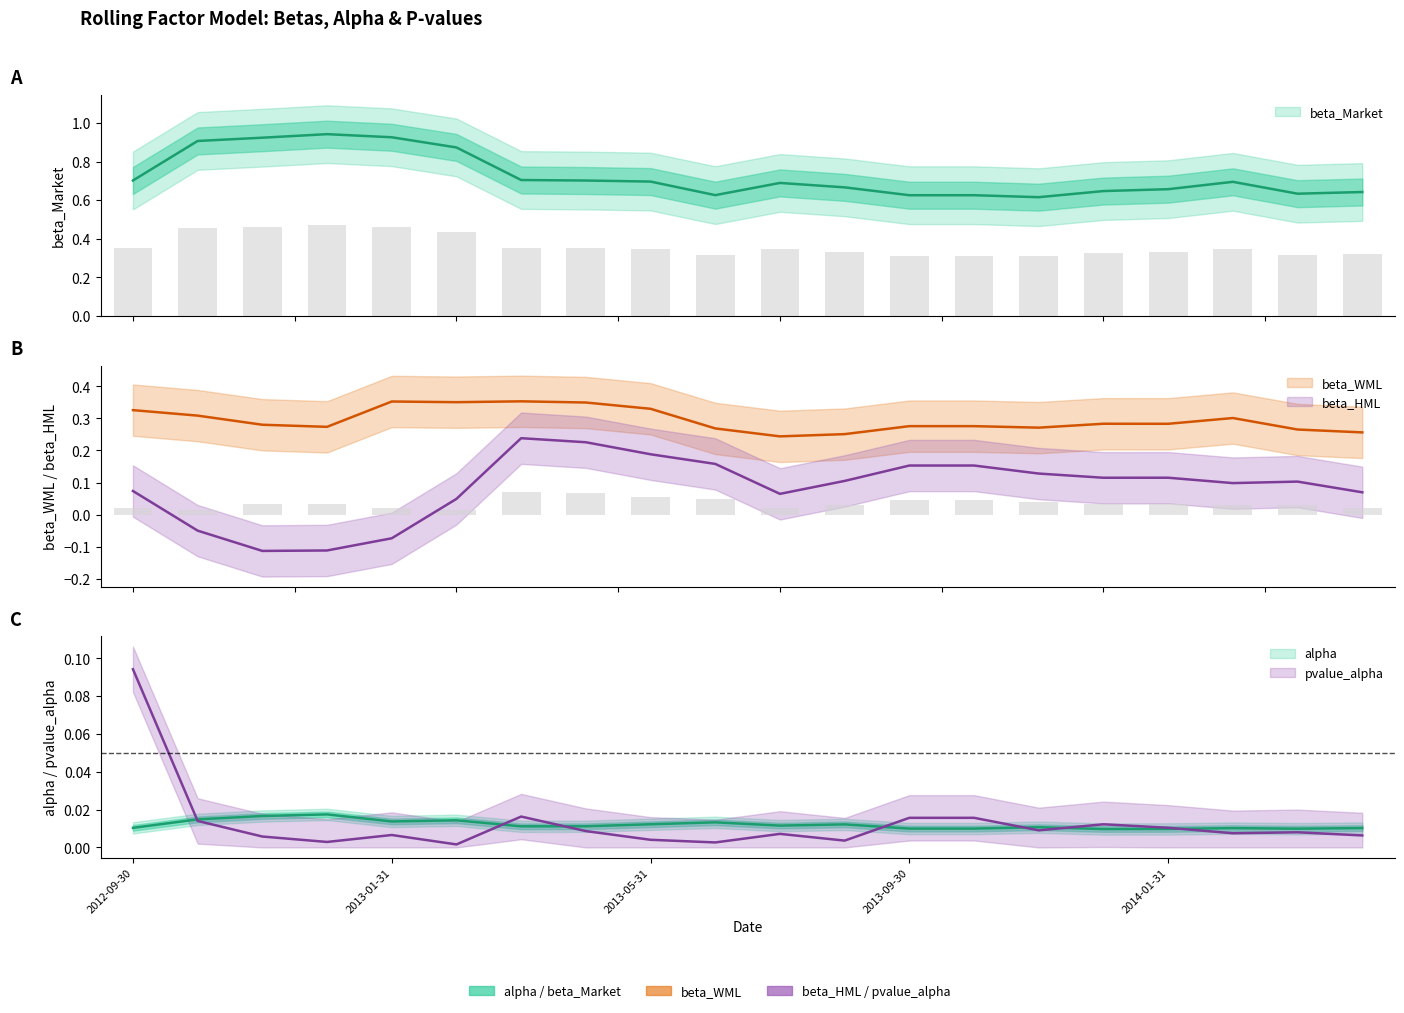

What position from the right is 2013-05-31?

12